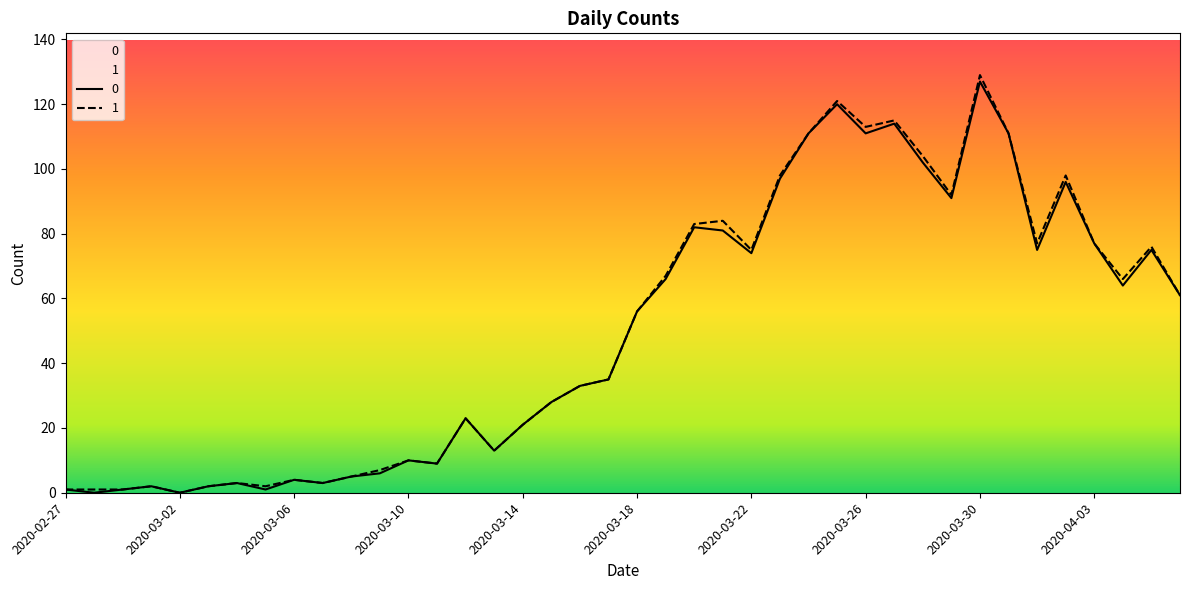

What is the sum of the values at 2020-03-20 and 2020-03-10?

92